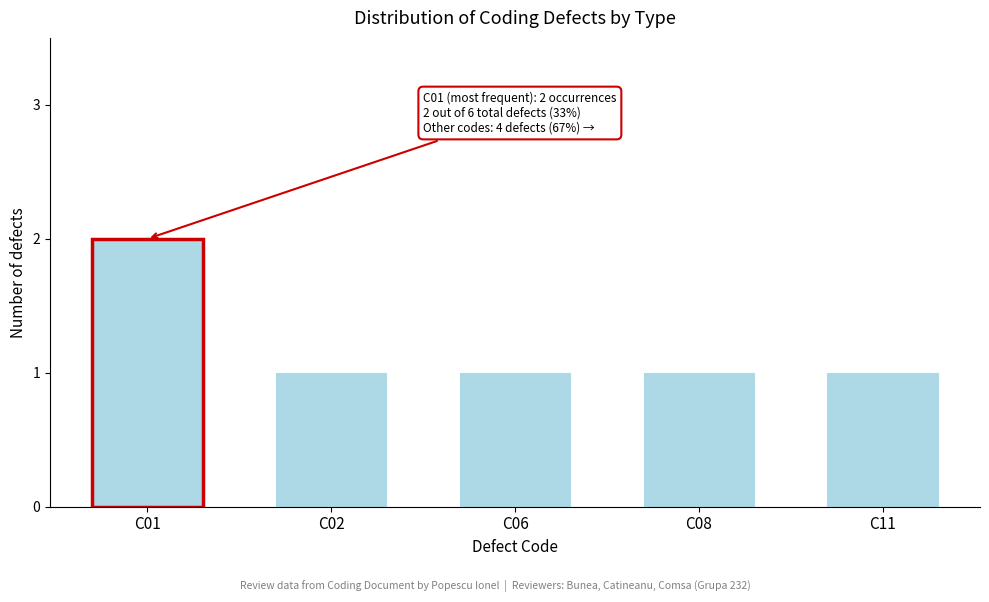

Reading left to right, what are all the values shown in this chart?

2	1	1	1	1